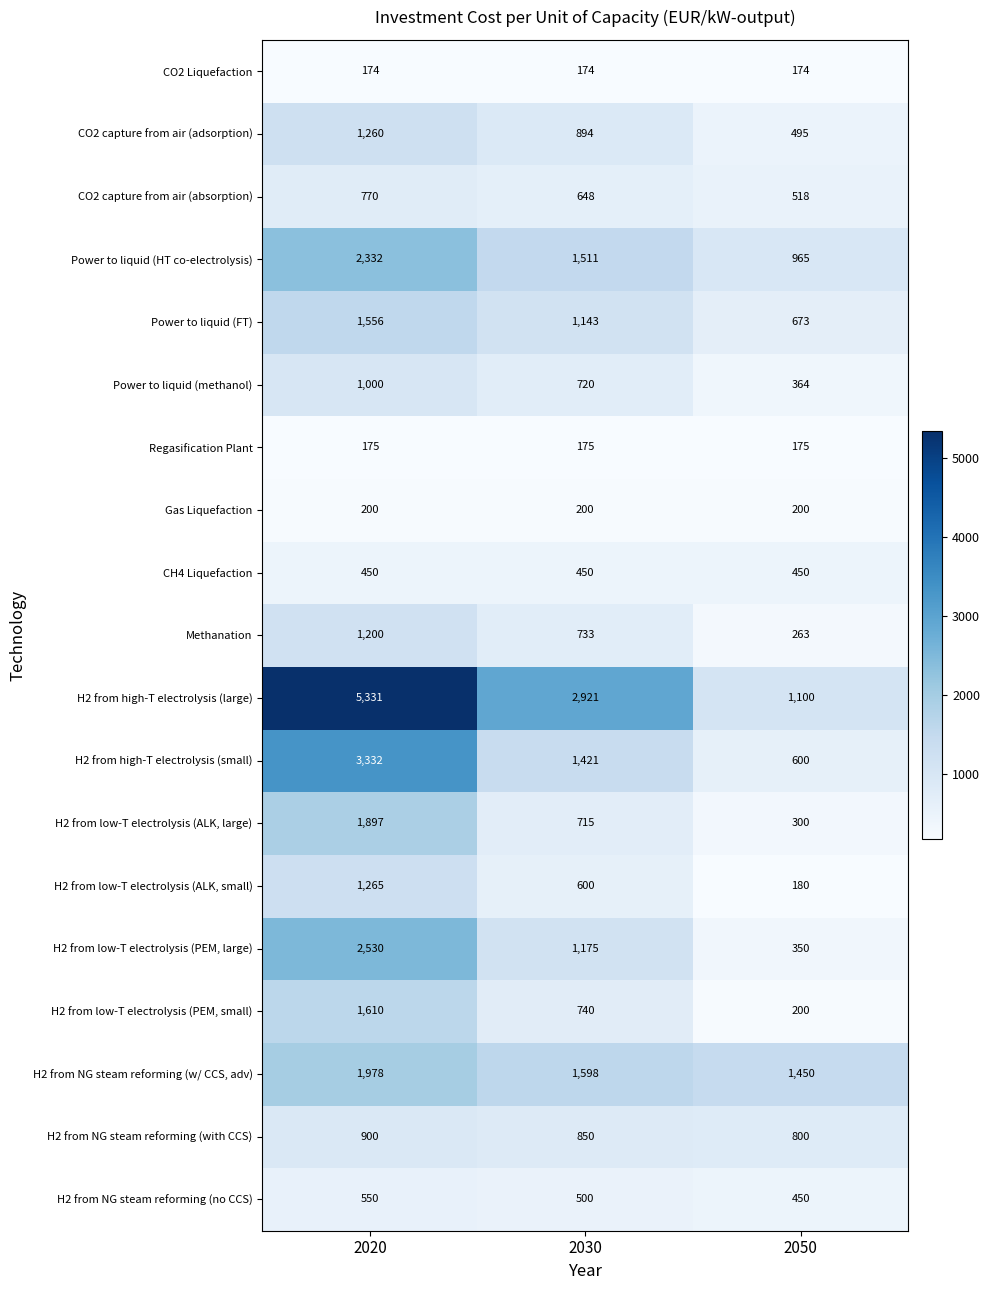

Is it true that H2 from NG steam reforming (with CCS) equals 1457 at 2030?

False